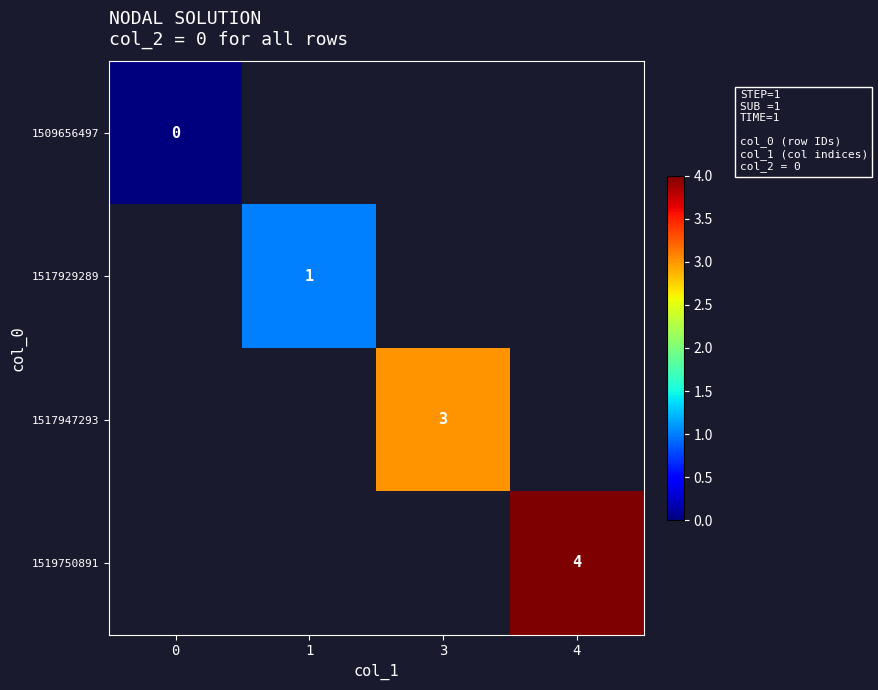

Which series has the largest range (max minus min)?

1509656497